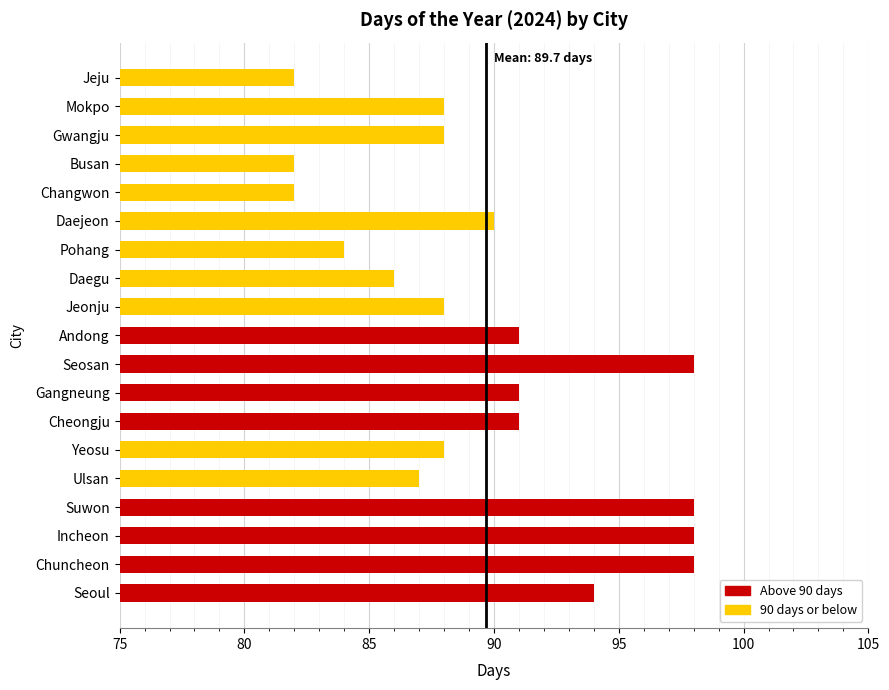

Reading bottom to top, extract all data points from this chart.

Seoul=94	Chuncheon=98	Incheon=98	Suwon=98	Ulsan=87	Yeosu=88	Cheongju=91	Gangneung=91	Seosan=98	Andong=91	Jeonju=88	Daegu=86	Pohang=84	Daejeon=90	Changwon=82	Busan=82	Gwangju=88	Mokpo=88	Jeju=82